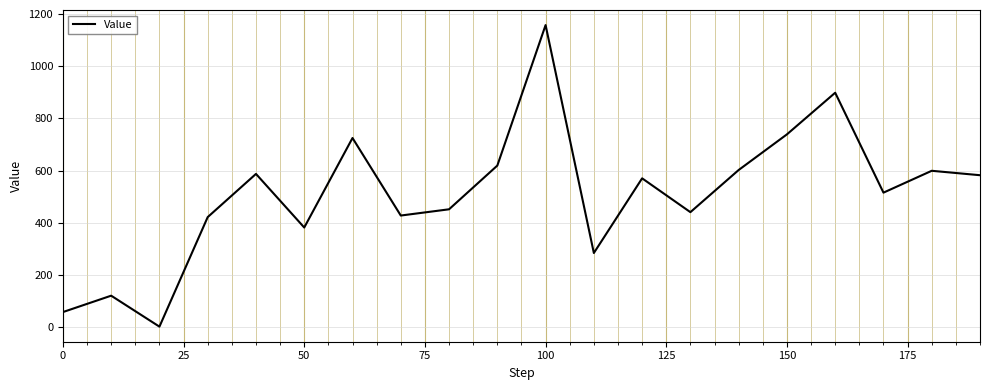

What is the greatest value displayed?

1159